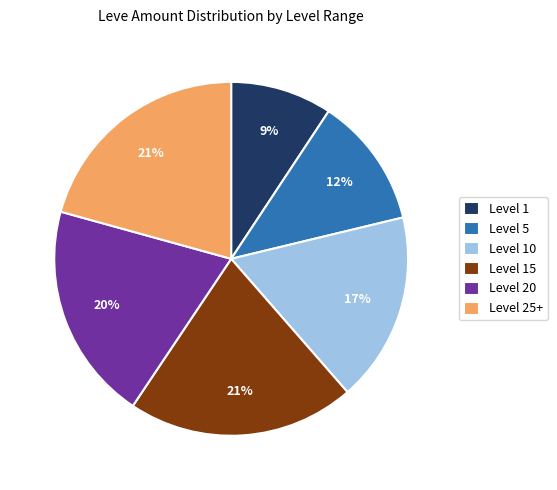

Is the sum of Level 10 and Level 5 greater than half?

No